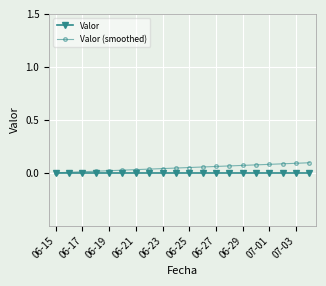

How many series are shown in this chart?

2